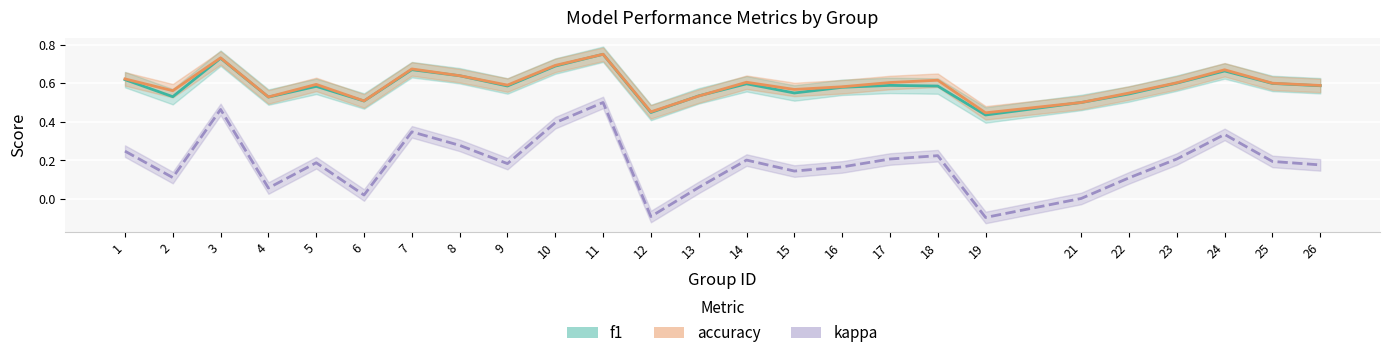

Where is the first local minimum for accuracy?

2